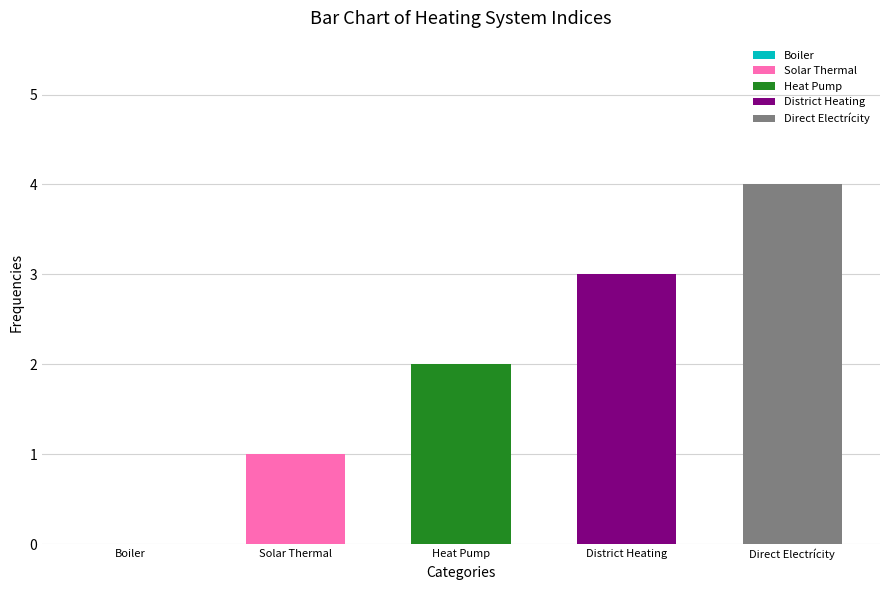

How many values are below 2?

2